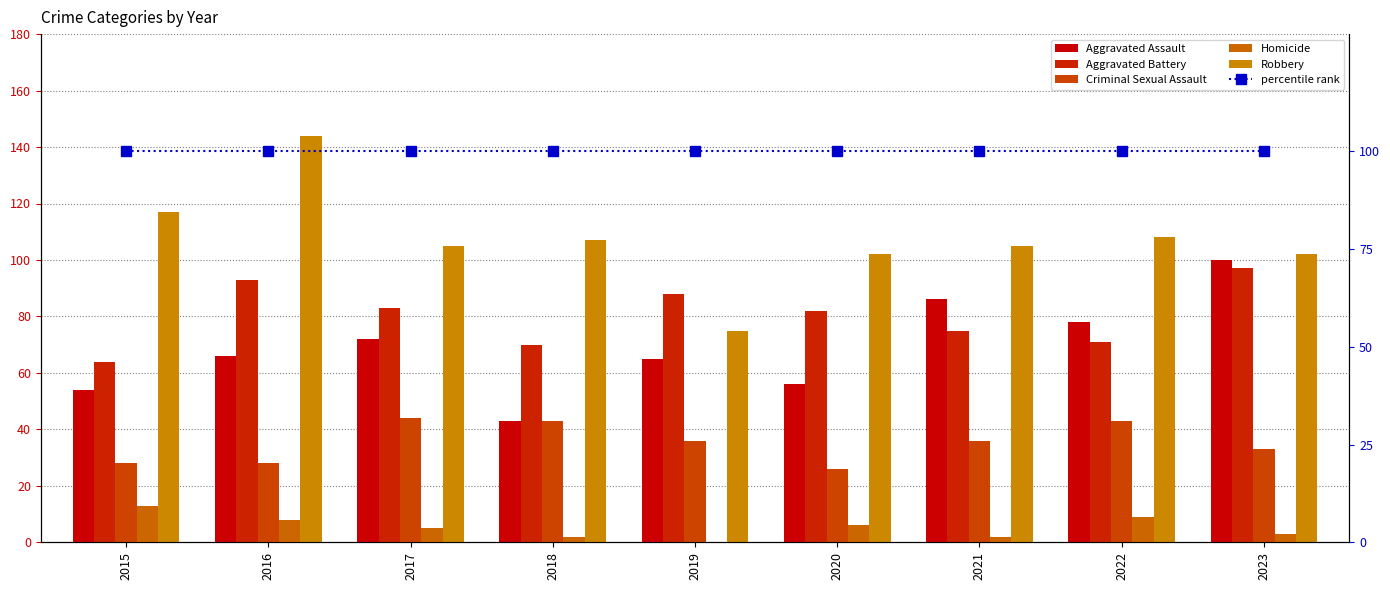

Which series changed the most between 2017 and 2021?

Aggravated Assault